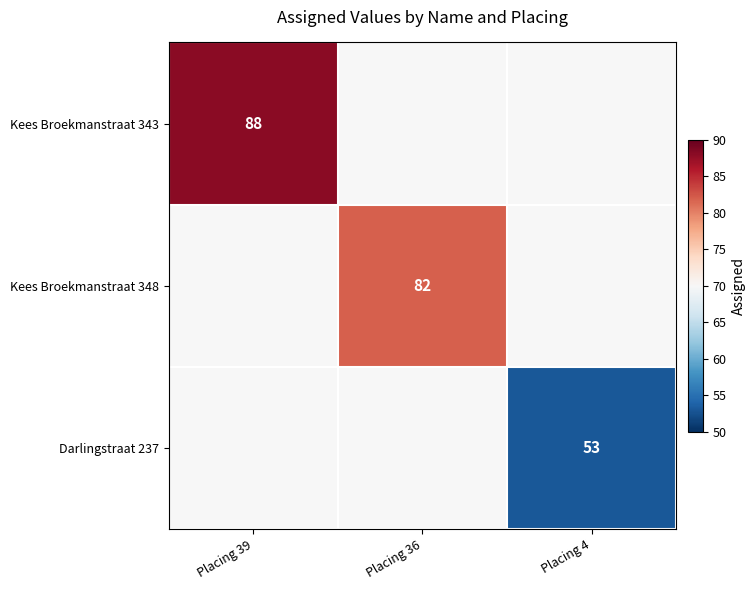

The Kees Broekmanstraat 343 series shows 88 at Placing 39. True or false?

True